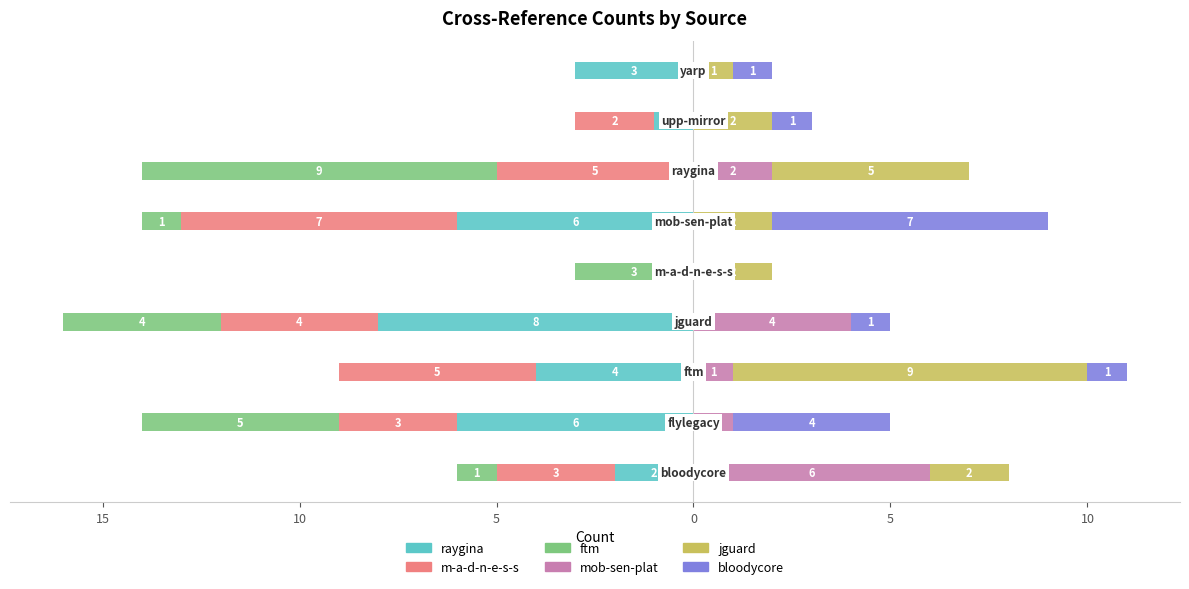

Reading left to right, extract all data points from this chart.

raygina.csv: -2	-6	-4	-8	0	-6	0	-1	-3
m-a-d-n-e-s-s.csv: -3	-3	-5	-4	0	-7	-5	-2	0
ftm.csv: -1	-5	0	-4	-3	-1	-9	0	0
mob-sen-plat.csv: 6	1	1	4	0	0	2	0	0
jguard.csv: 2	0	9	0	2	2	5	2	1
bloodycore.csv: 0	4	1	1	0	7	0	1	1